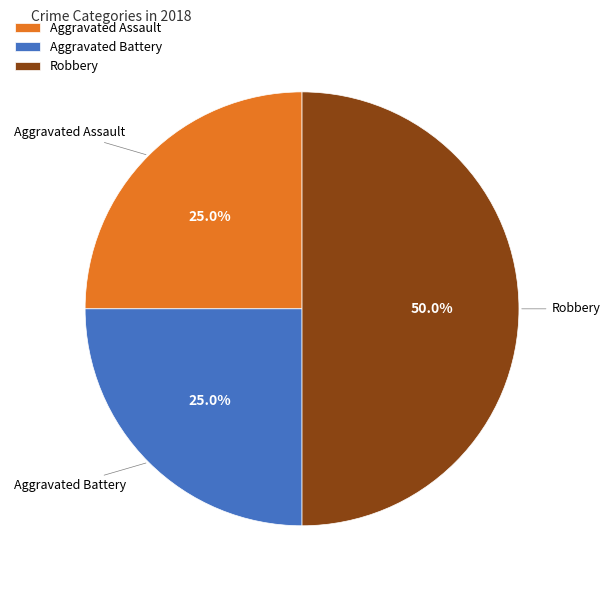

What is the largest slice in the pie chart?

Robbery